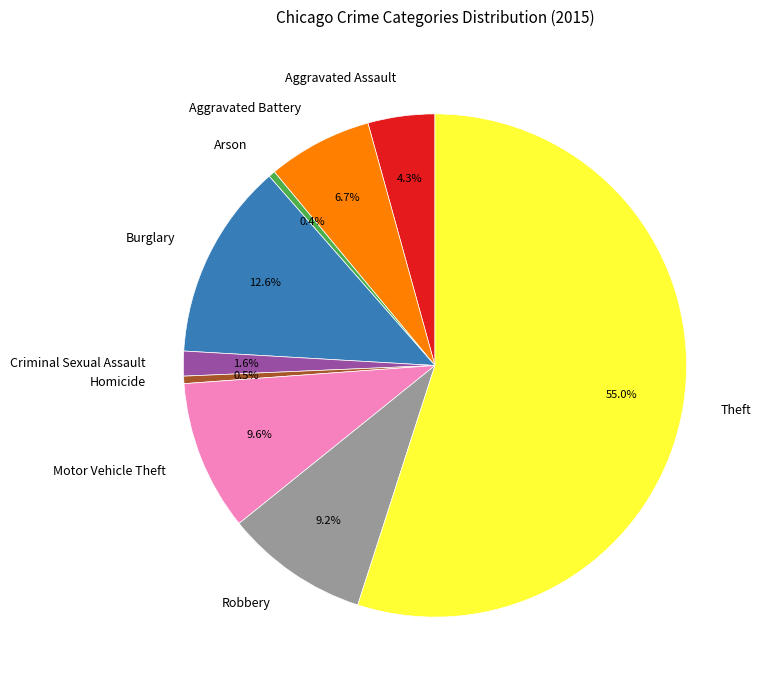

How many segments does this pie chart have?

9